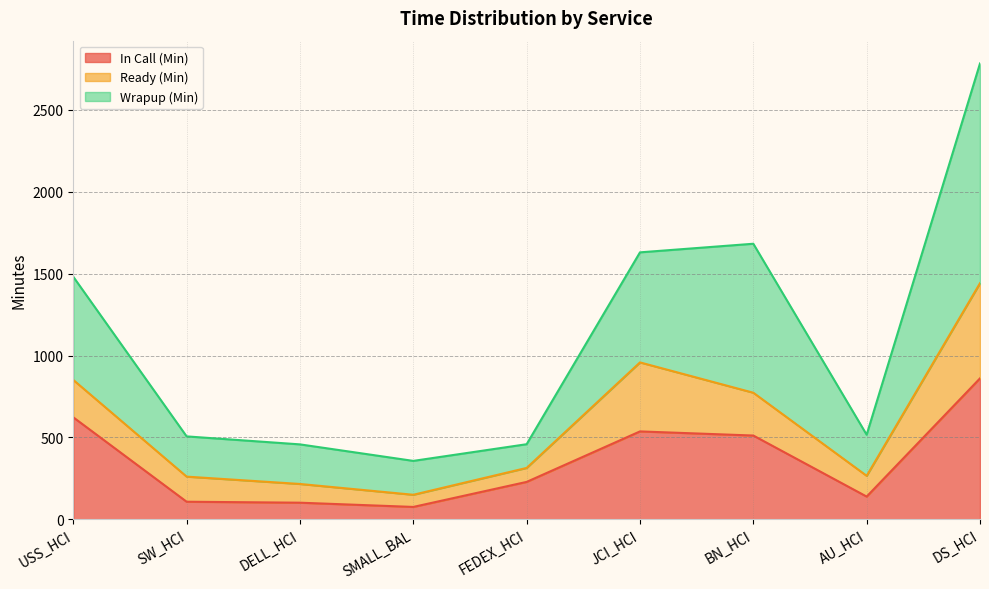

Is the value of In Call (Min) at DELL_HCI greater than the value of Wrapup (Min) at SMALL_BAL?

No